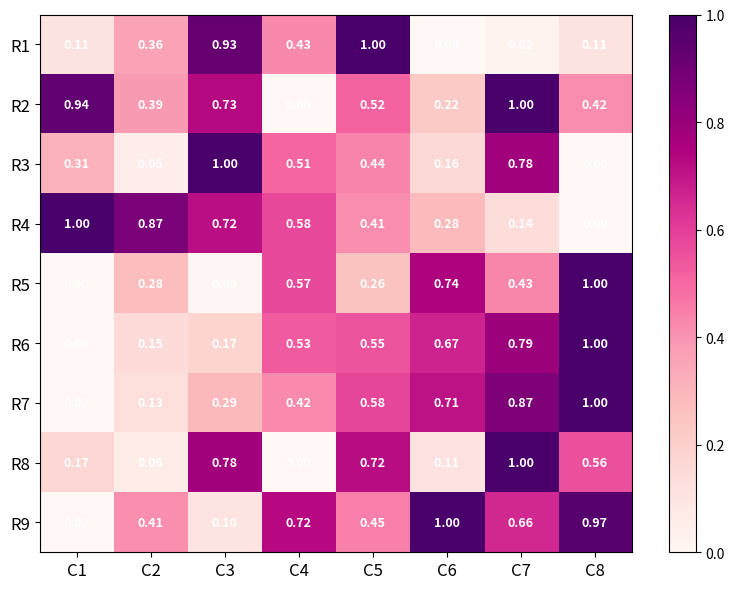

Is the value of R2 at C2 greater than the value of R9 at C8?

No